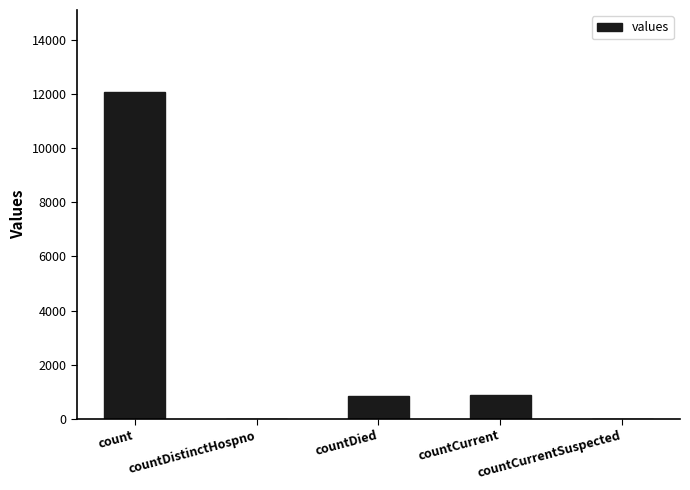

How many series are shown in this chart?

1